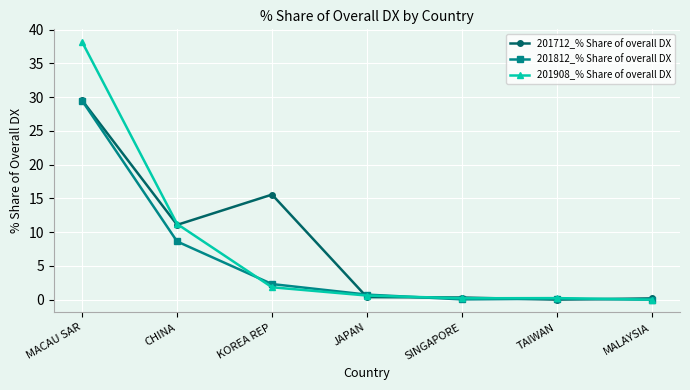

True or false: 201712_% Share of overall DX has a value of 11.1 at CHINA.

True